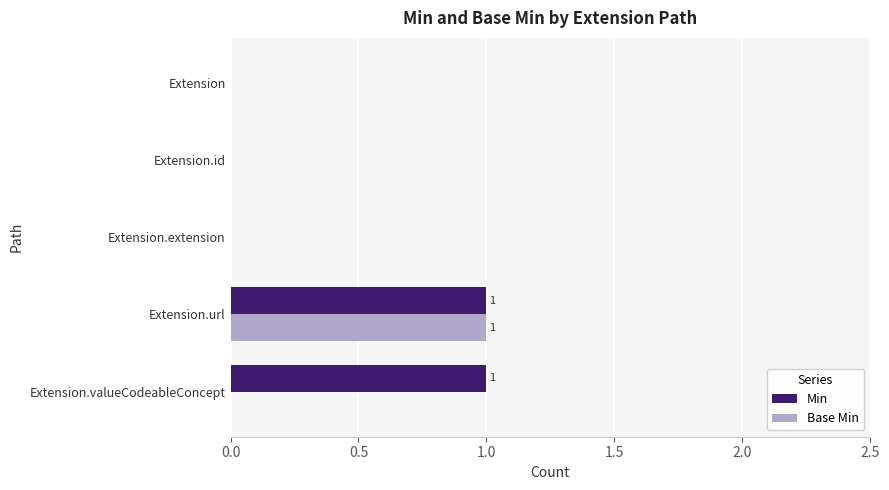

What are all the series names shown in the legend?

Min, Base Min